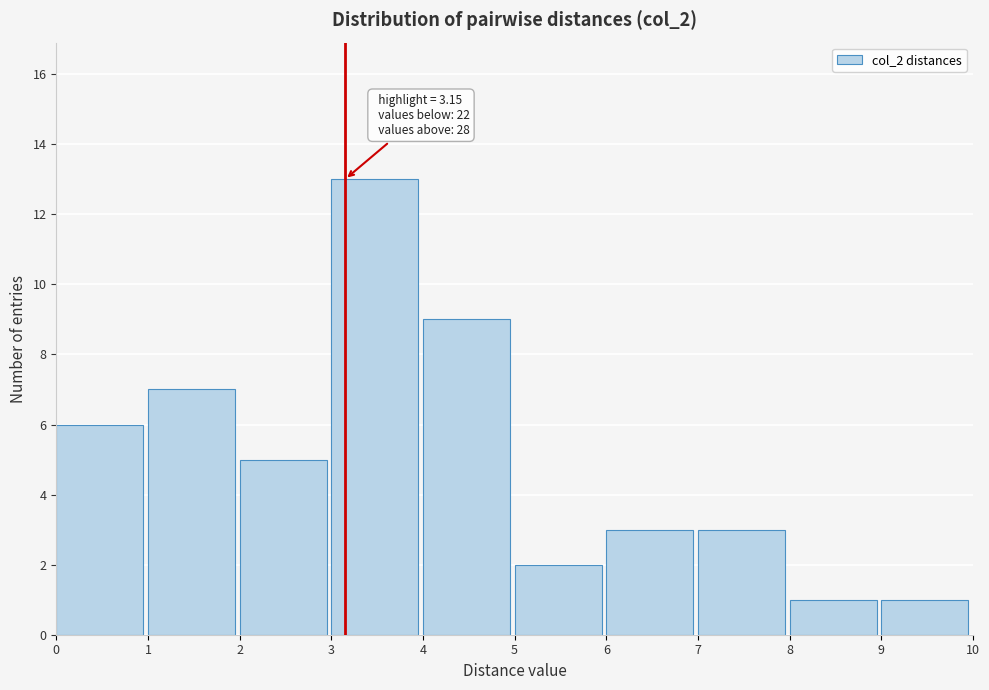

Which range on the x-axis has the tallest bar?

3 to 4